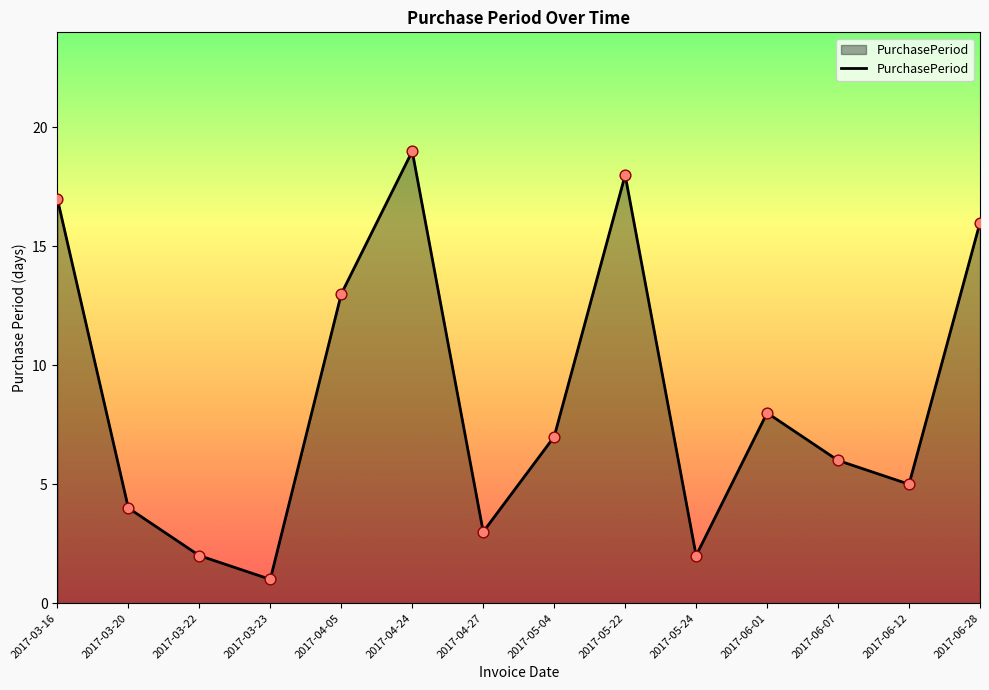

What is the ratio of the value at 2017-06-28 to the value at 2017-06-12?

3.2